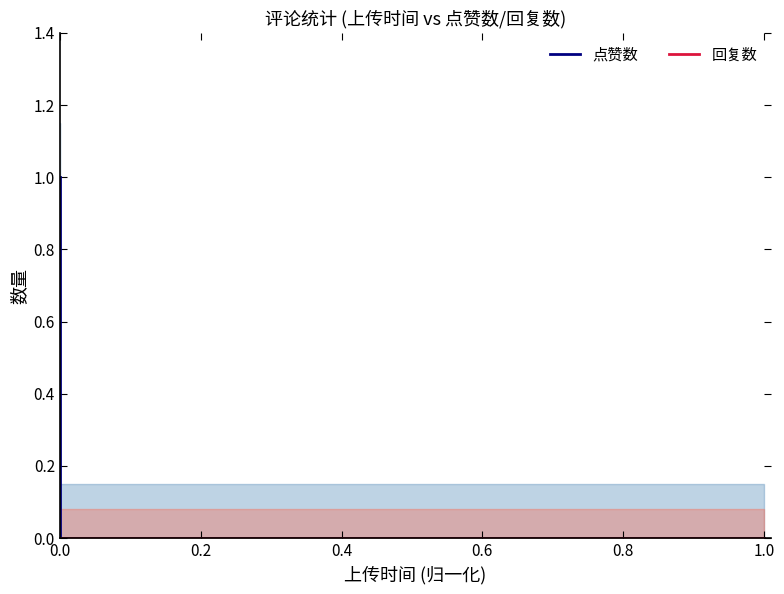

Which series has the largest total across all categories?

点赞数